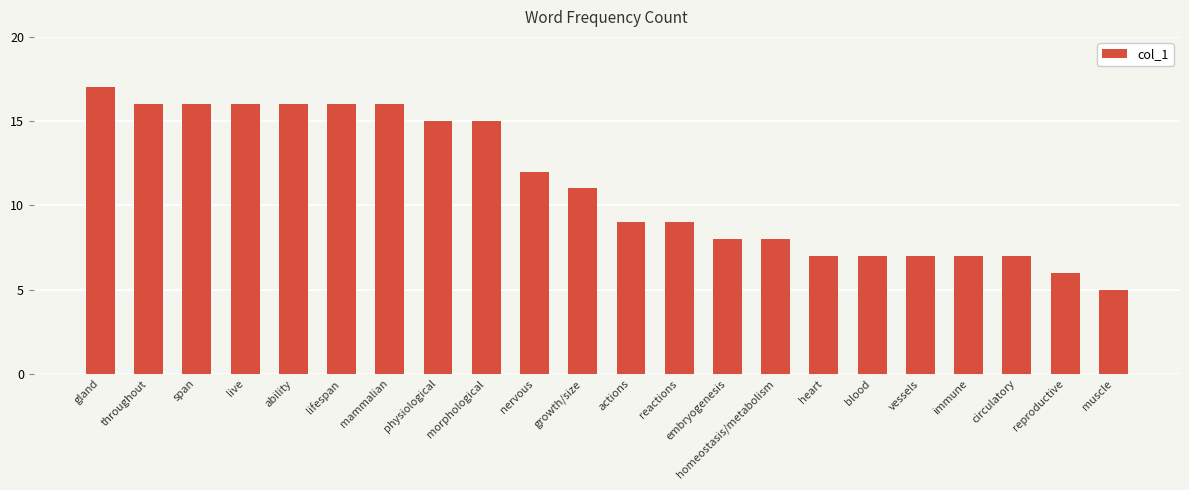

What is the greatest value displayed?

17